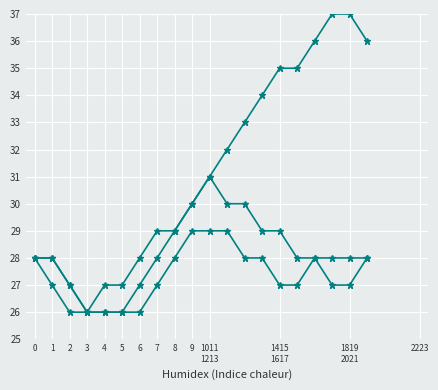

Count the number of categories in the chart.

20